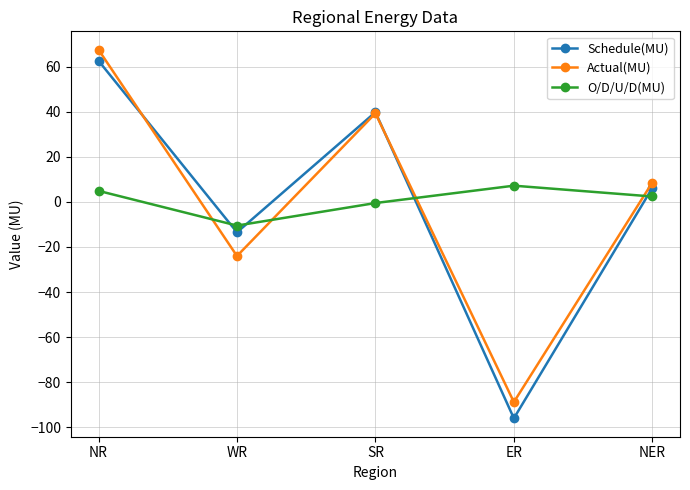

True or false: Actual(MU) has more than 2 interior local peaks.

False